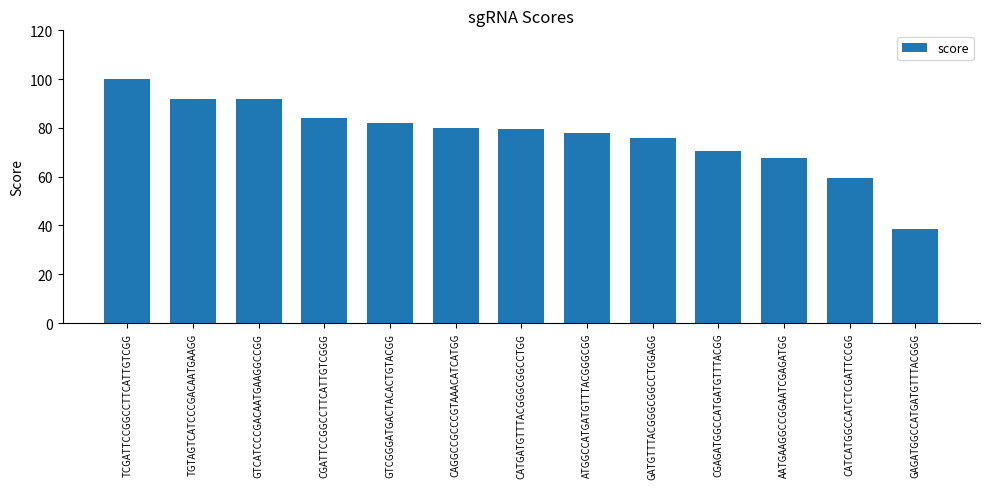

What position from the left is TCGATTCCGGCCTTCATTGTCGG?

1